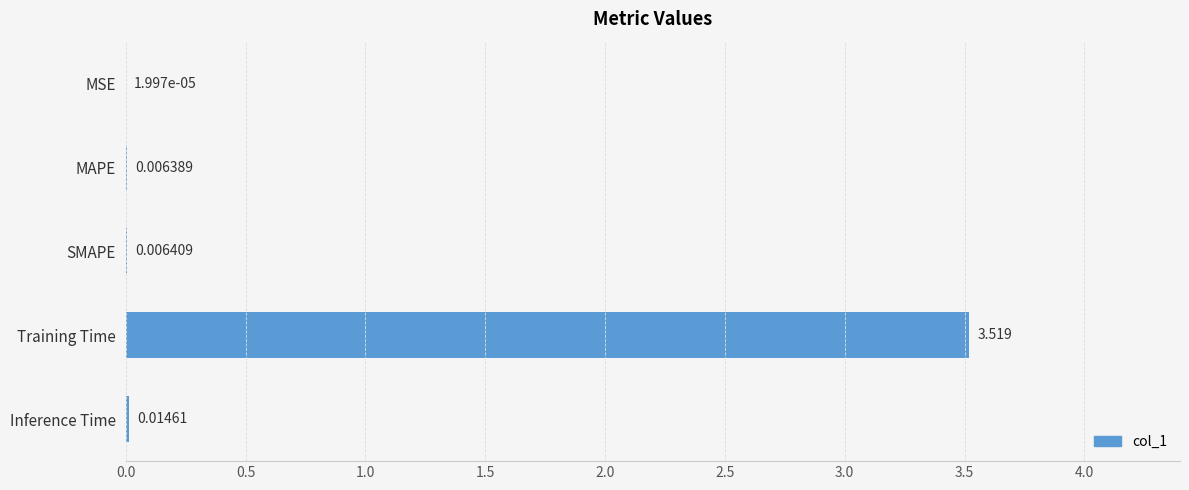

Between Training Time and MSE, which is larger?

Training Time